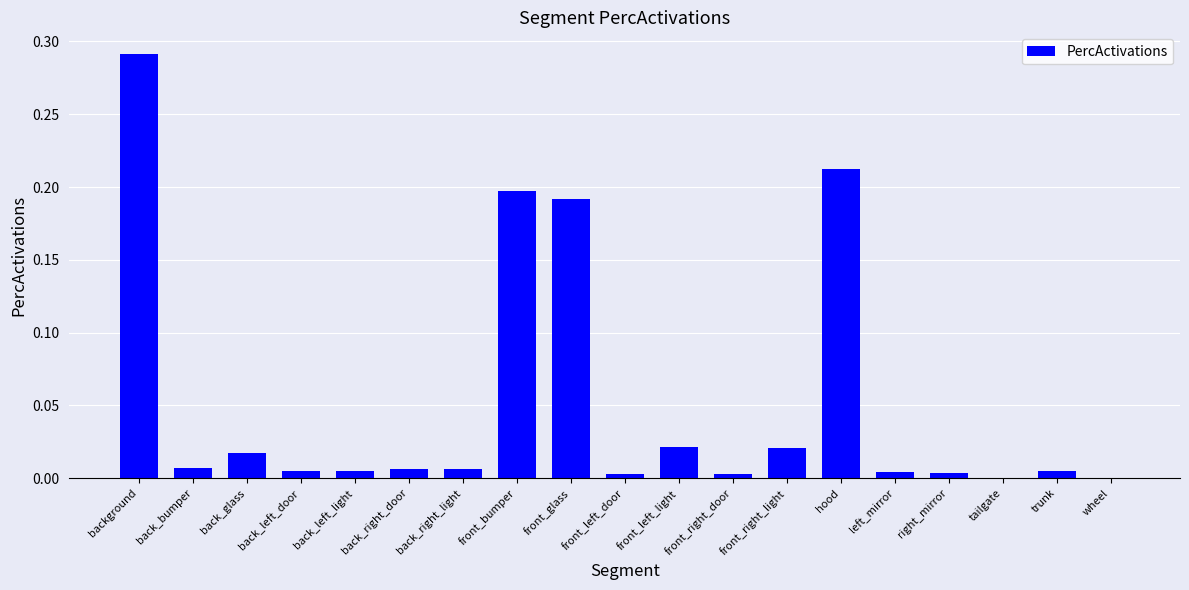

Which category has the highest value across all series?

background